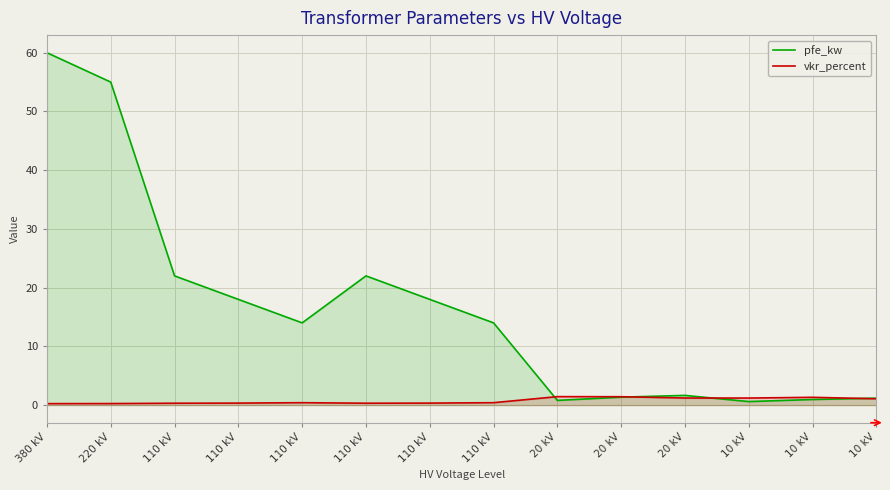

Which series ends up on top after the final intersection of pfe_kw and vkr_percent?

pfe_kw